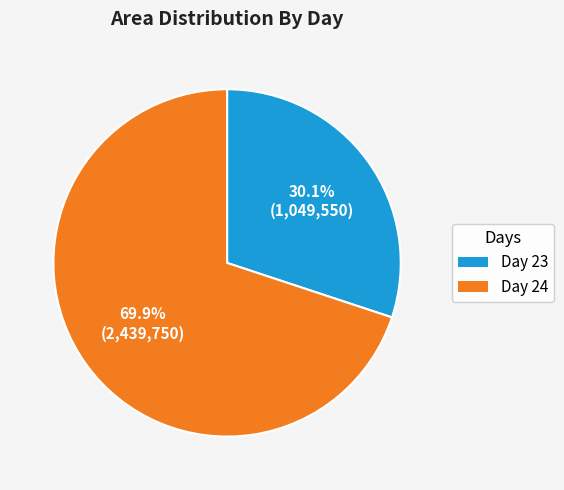

Does any single category account for the majority?

Yes